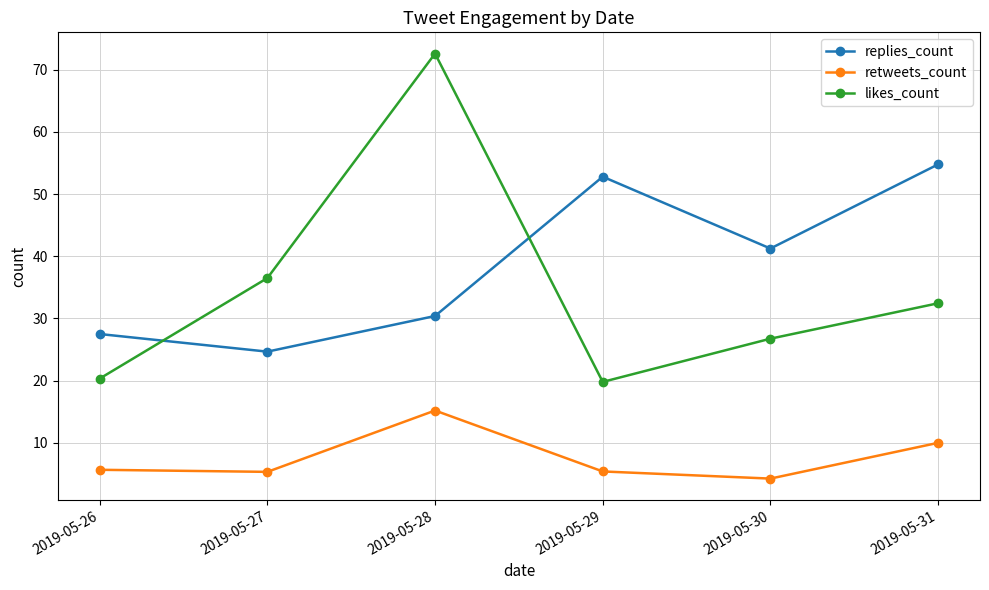

Is the value of retweets_count at 2019-05-27 greater than the value of replies_count at 2019-05-27?

No